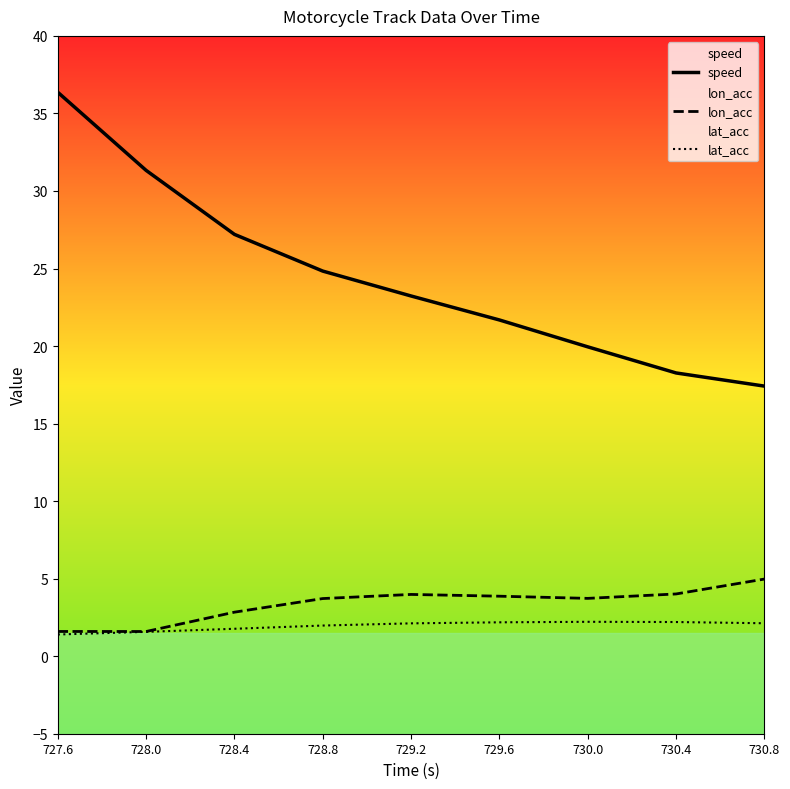

At how many categories does at least one series exceed 24?

4